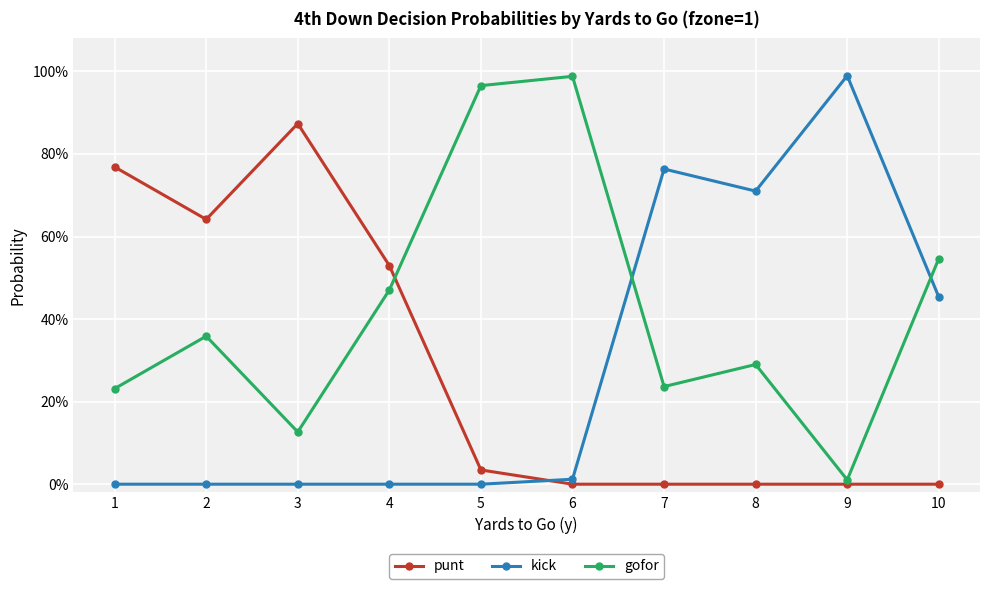

At which category is the sum across all series the highest?

1